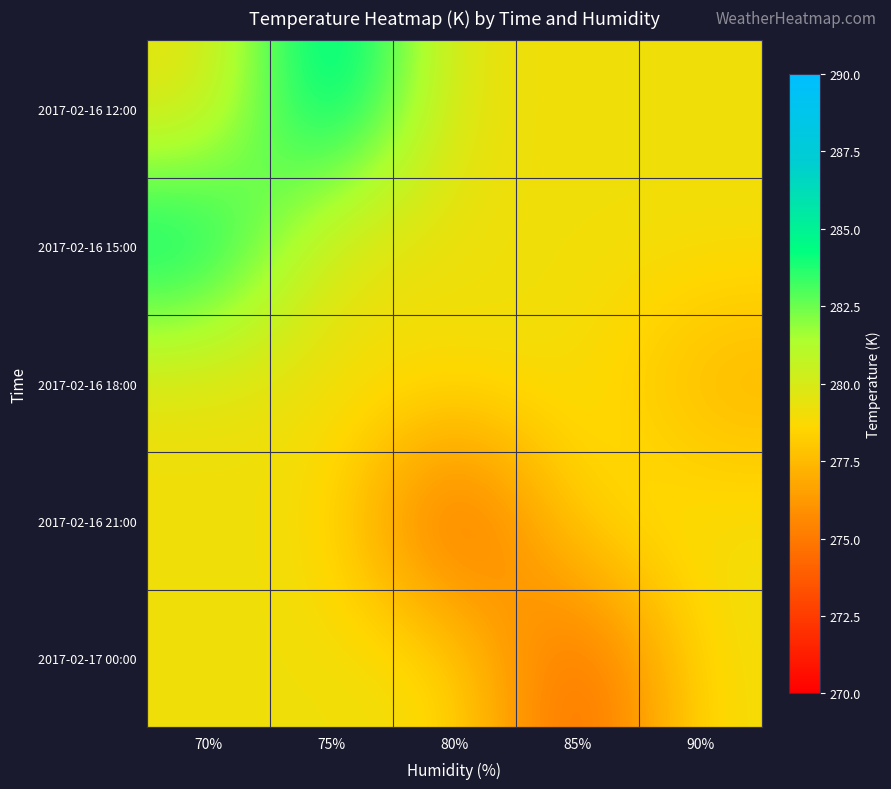

Reading left to right, what are all the values shown in this chart?

2017-02-16 12:00: 70%=279.1	75%=286.7	80%=279.1	85%=279.1	90%=279.1
2017-02-16 15:00: 70%=285.7	75%=279.1	80%=279.1	85%=279.1	90%=279.1
2017-02-16 18:00: 70%=279.1	75%=279.1	80%=279.1	85%=279.1	90%=277.1
2017-02-16 21:00: 70%=279.1	75%=279.1	80%=272.8	85%=279.1	90%=279.1
2017-02-17 00:00: 70%=279.1	75%=279.1	80%=279.1	85%=273.3	90%=279.1